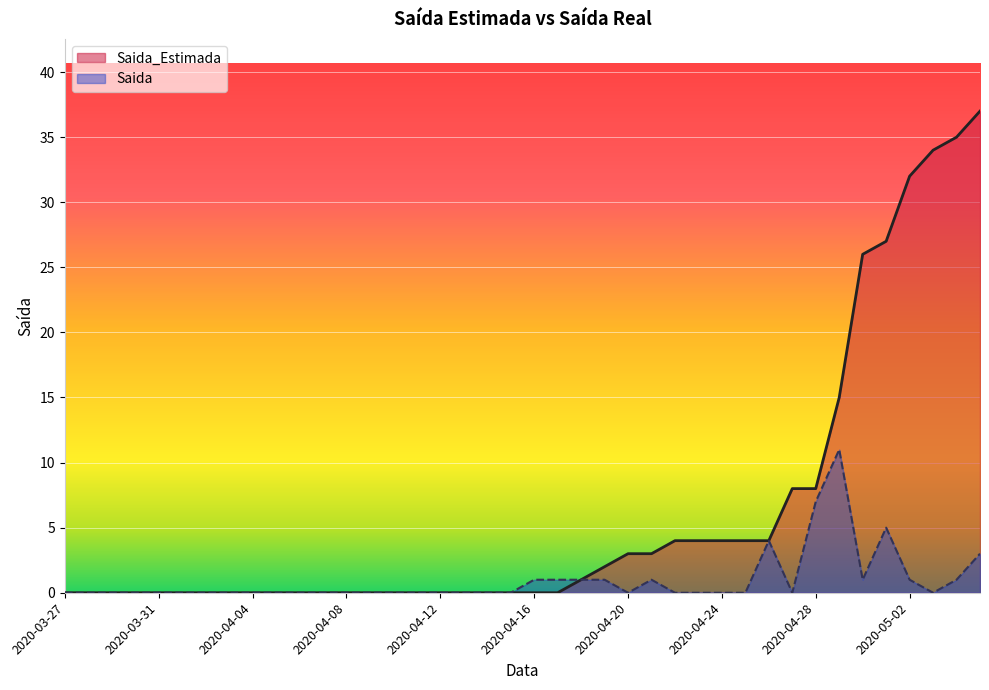

Does the chart display data point markers on the line(s)?

No